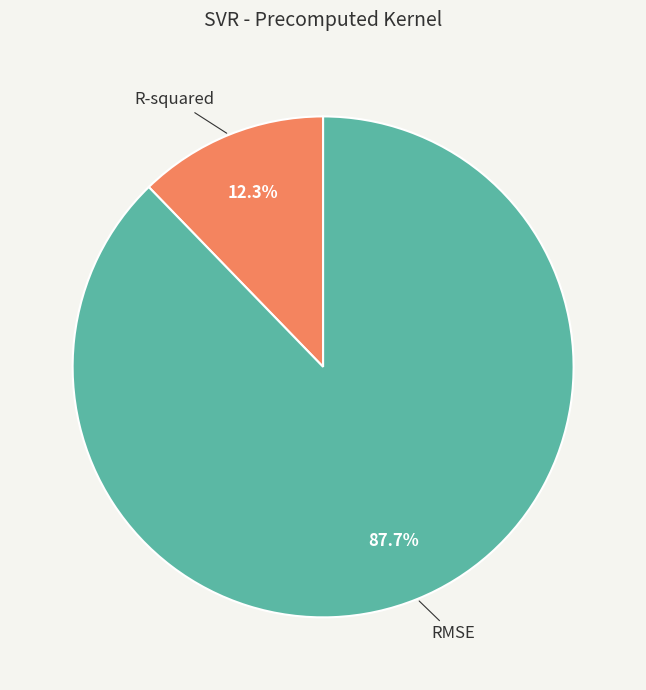

What is the largest slice in the pie chart?

RMSE